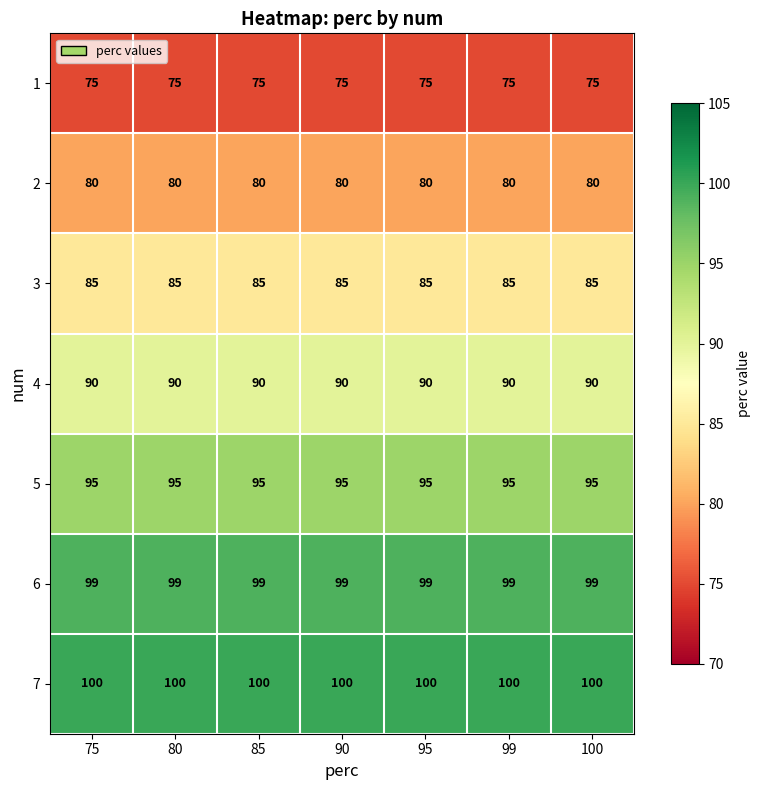

Rank the series at 95 from highest to lowest value.

7, 6, 5, 4, 3, 2, 1